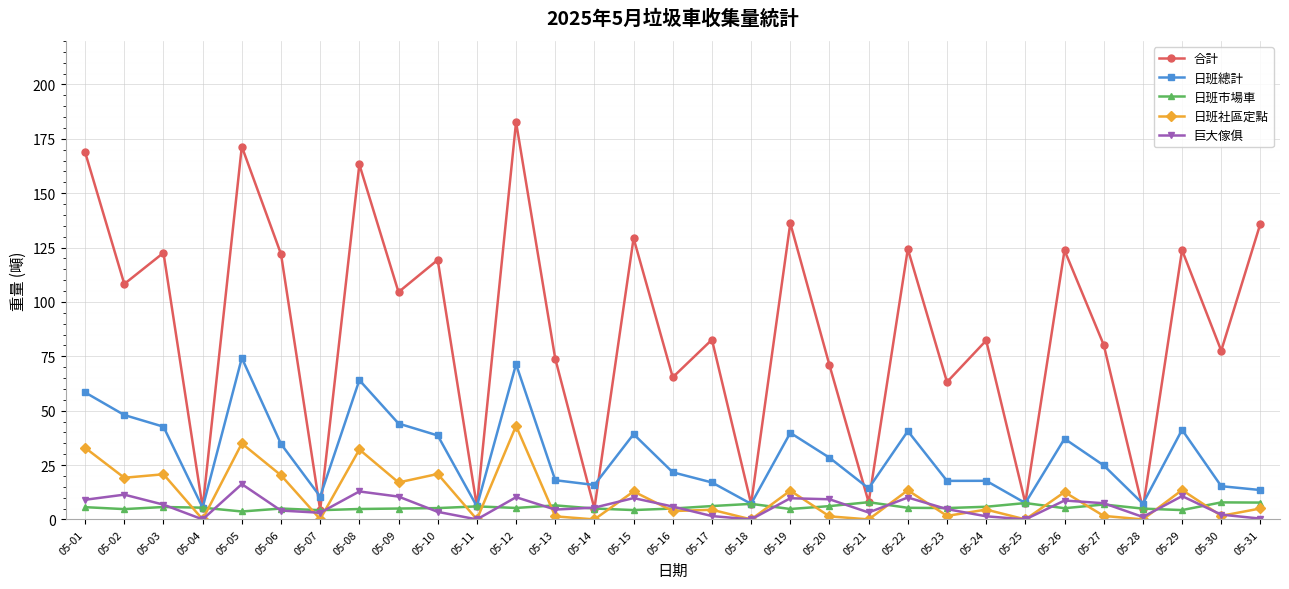

How many interior local valleys does the 巨大傢俱 series have?

8